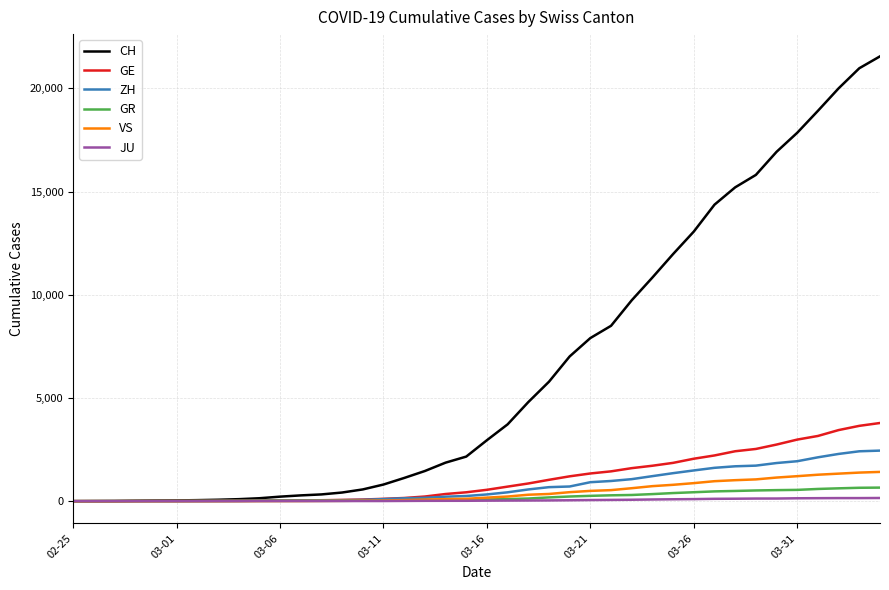

Which series has the widest spread of values?

CH